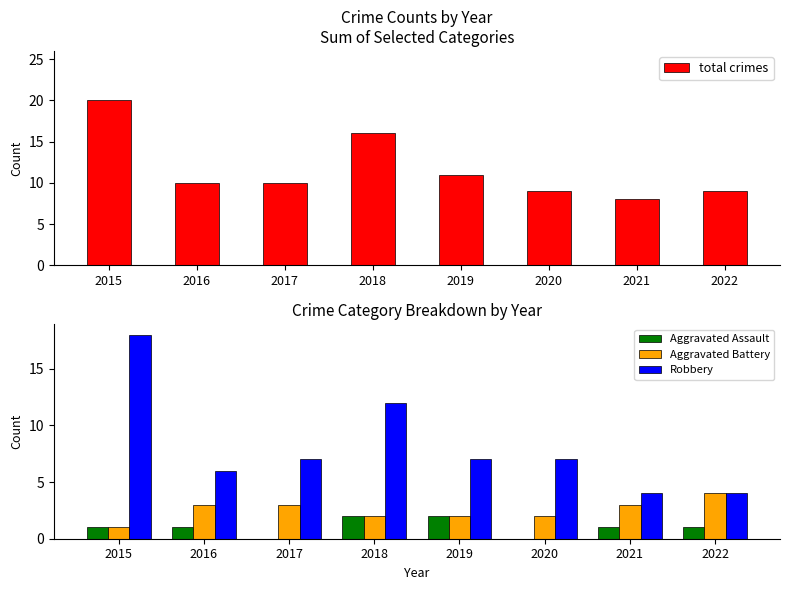

How many data points in total crimes are less than 10?

3